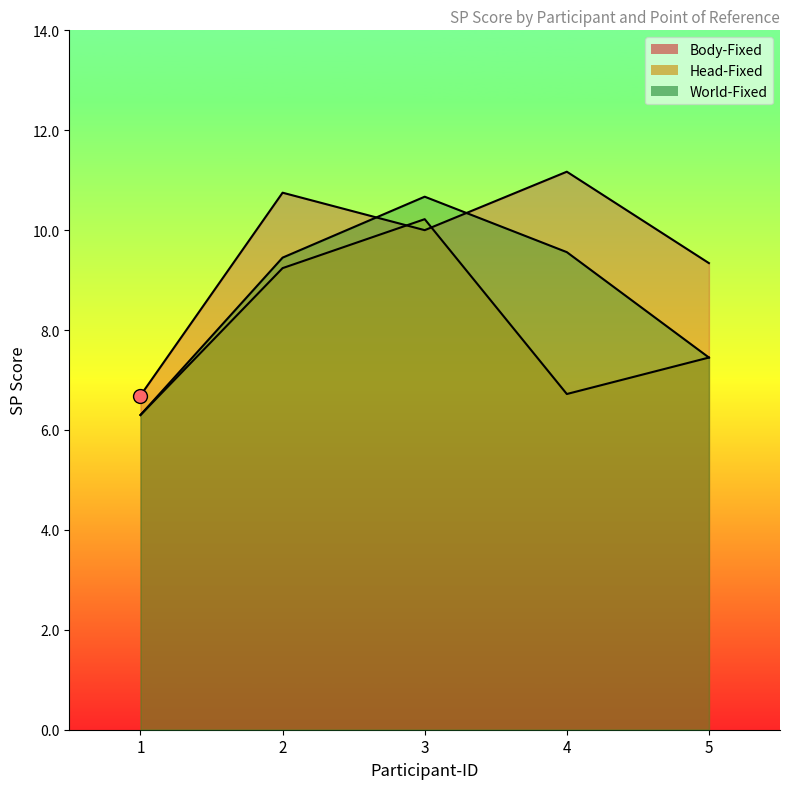

True or false: Body-Fixed and World-Fixed intersect in this chart.

True